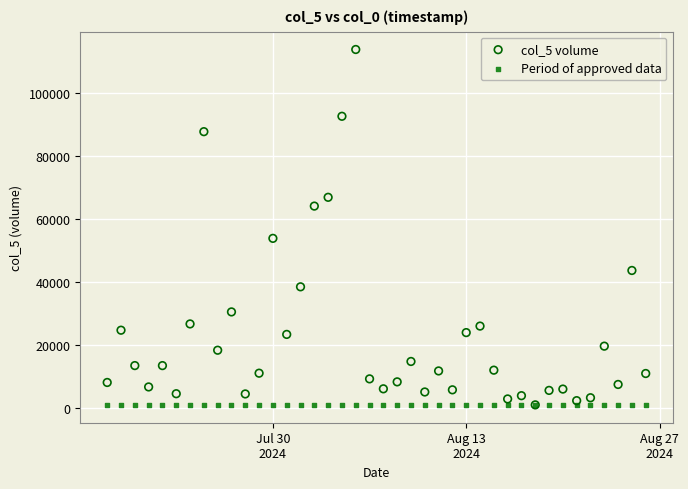

Across all series, what Y value is closest to 57443?

53910.8